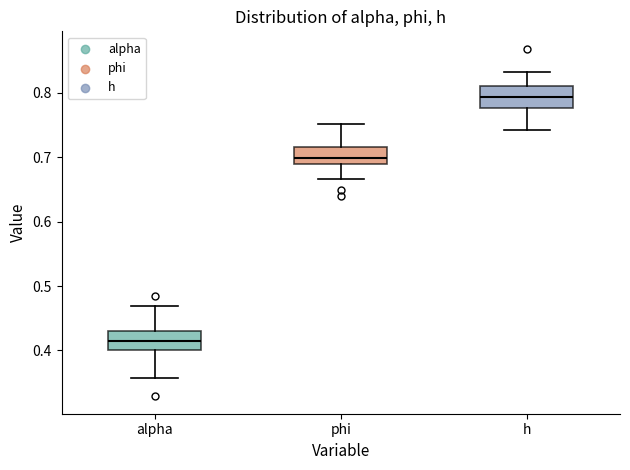

Where is the upper edge of the box for h on the y-axis? The values are not printed on the chart, so give them approximately, as read against the axis.

0.81